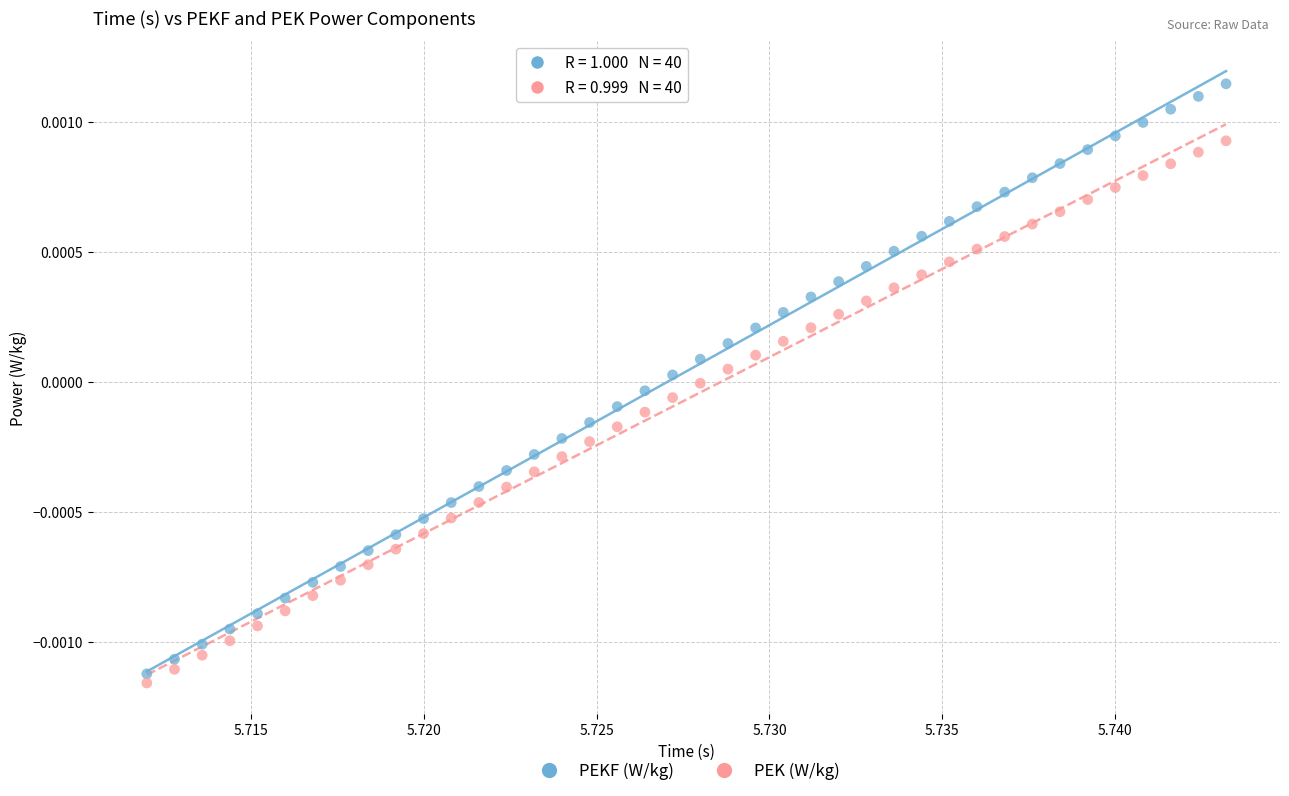

What are all the series names shown in the legend?

PEKF (W/kg), PEK (W/kg)